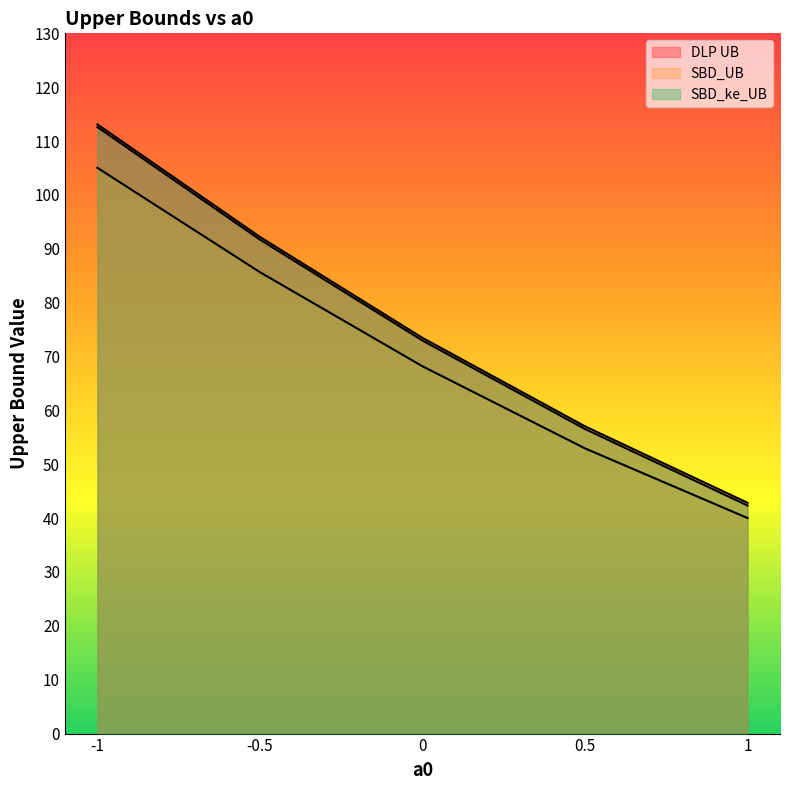

At how many categories does at least one series exceed 97?

1